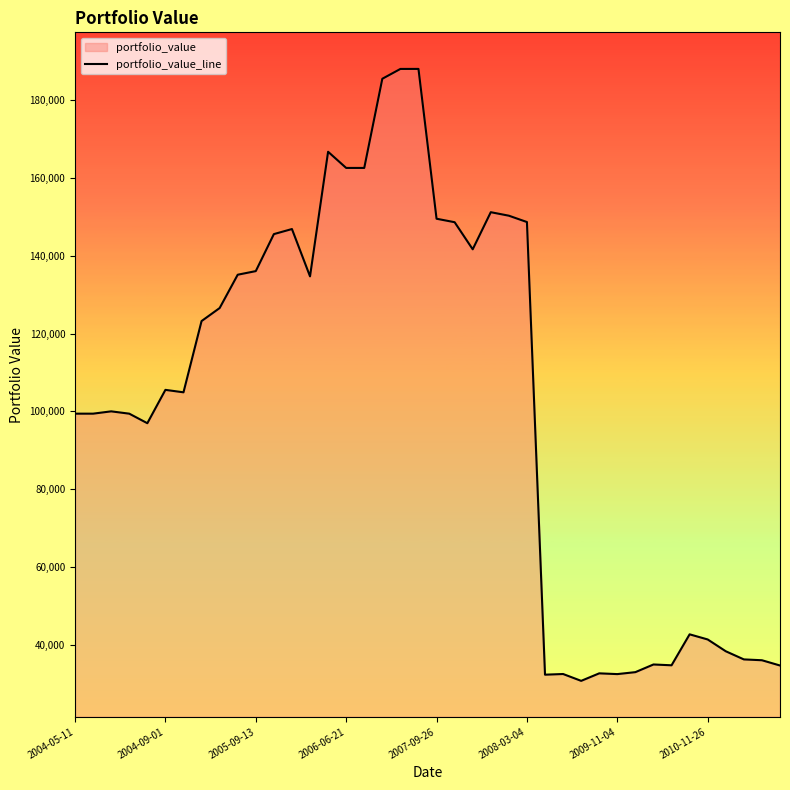

What is the maximum value shown in the chart?

187989.3